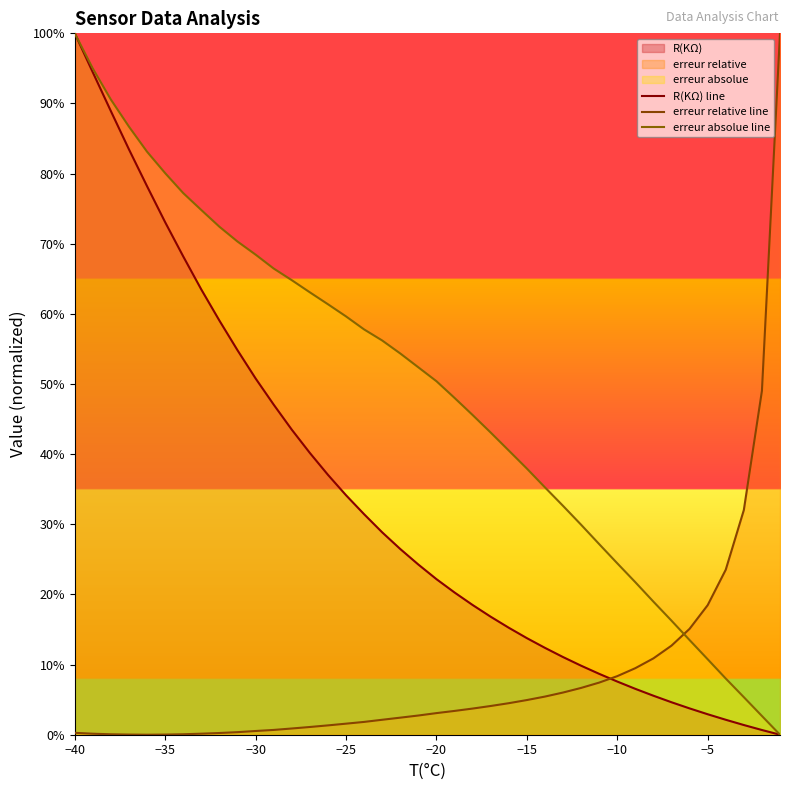

What is the value of the R(KΩ) line point at the 11th from the left?

0.5